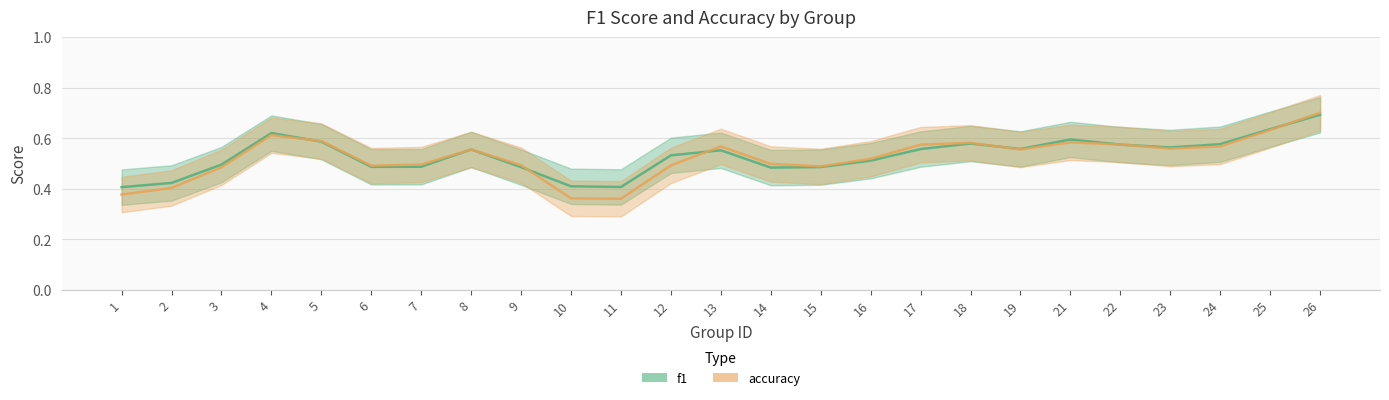

What is the sum of the f1 values at 7 and 11?

0.9